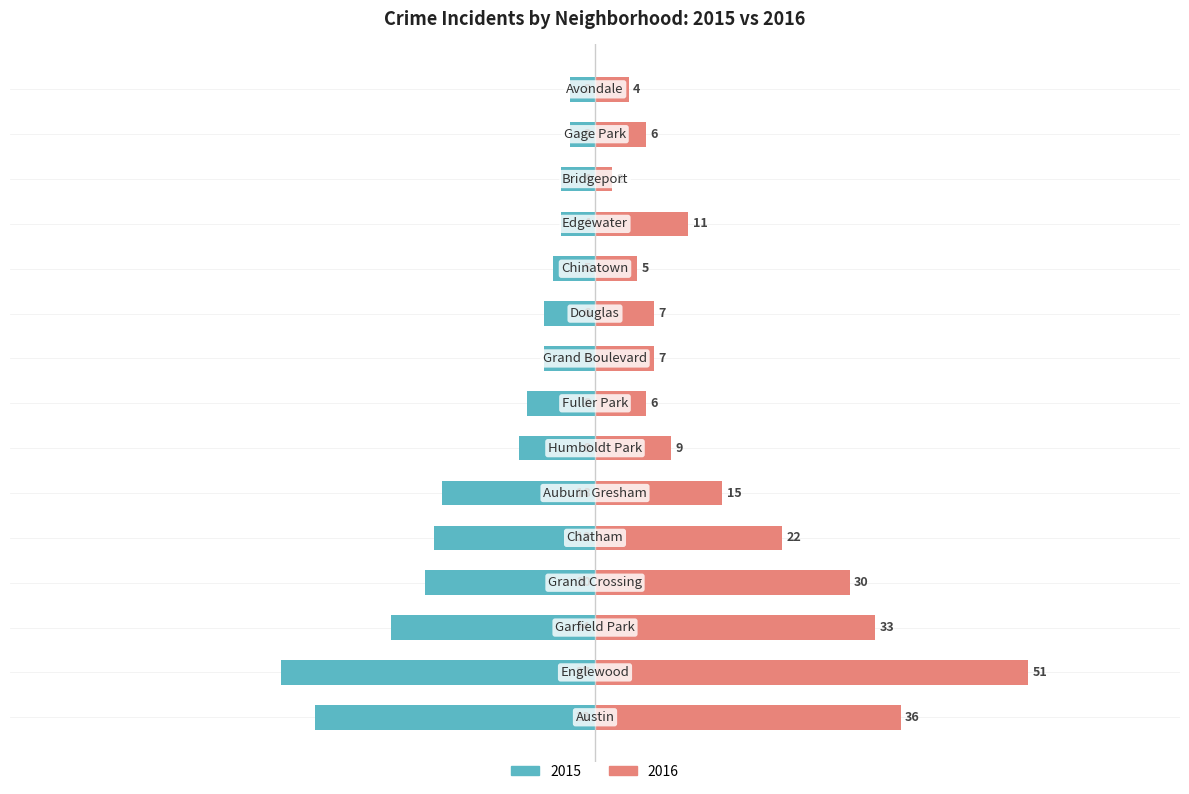

Which series has the largest total across all categories?

2016